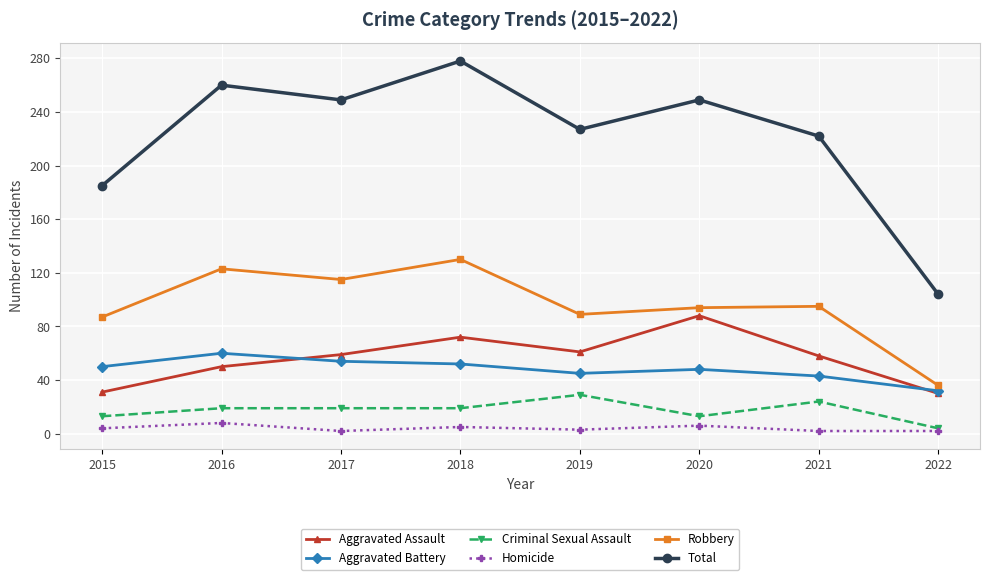

Count the Criminal Sexual Assault values in the range 13 to 24.

6